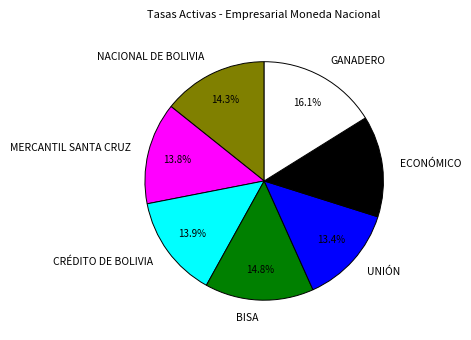

Approximately how many times larger is the value at GANADERO compared to NACIONAL DE BOLIVIA?

1.1